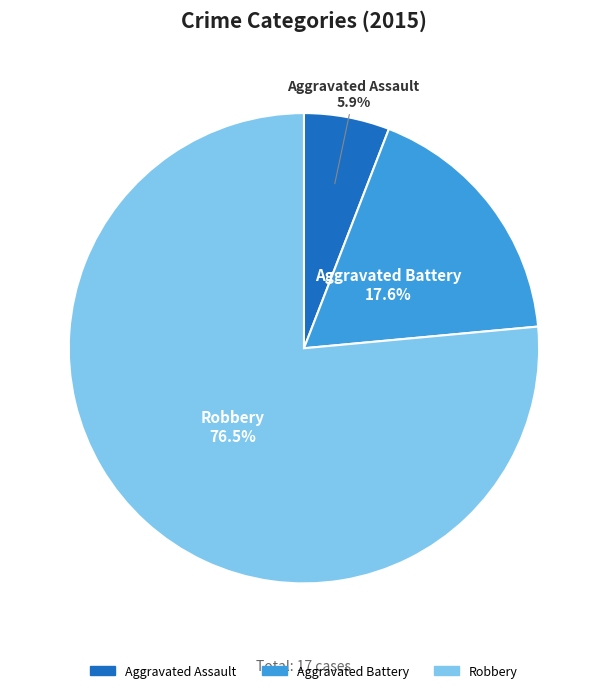

Which category has the smallest portion of the pie?

Aggravated Assault